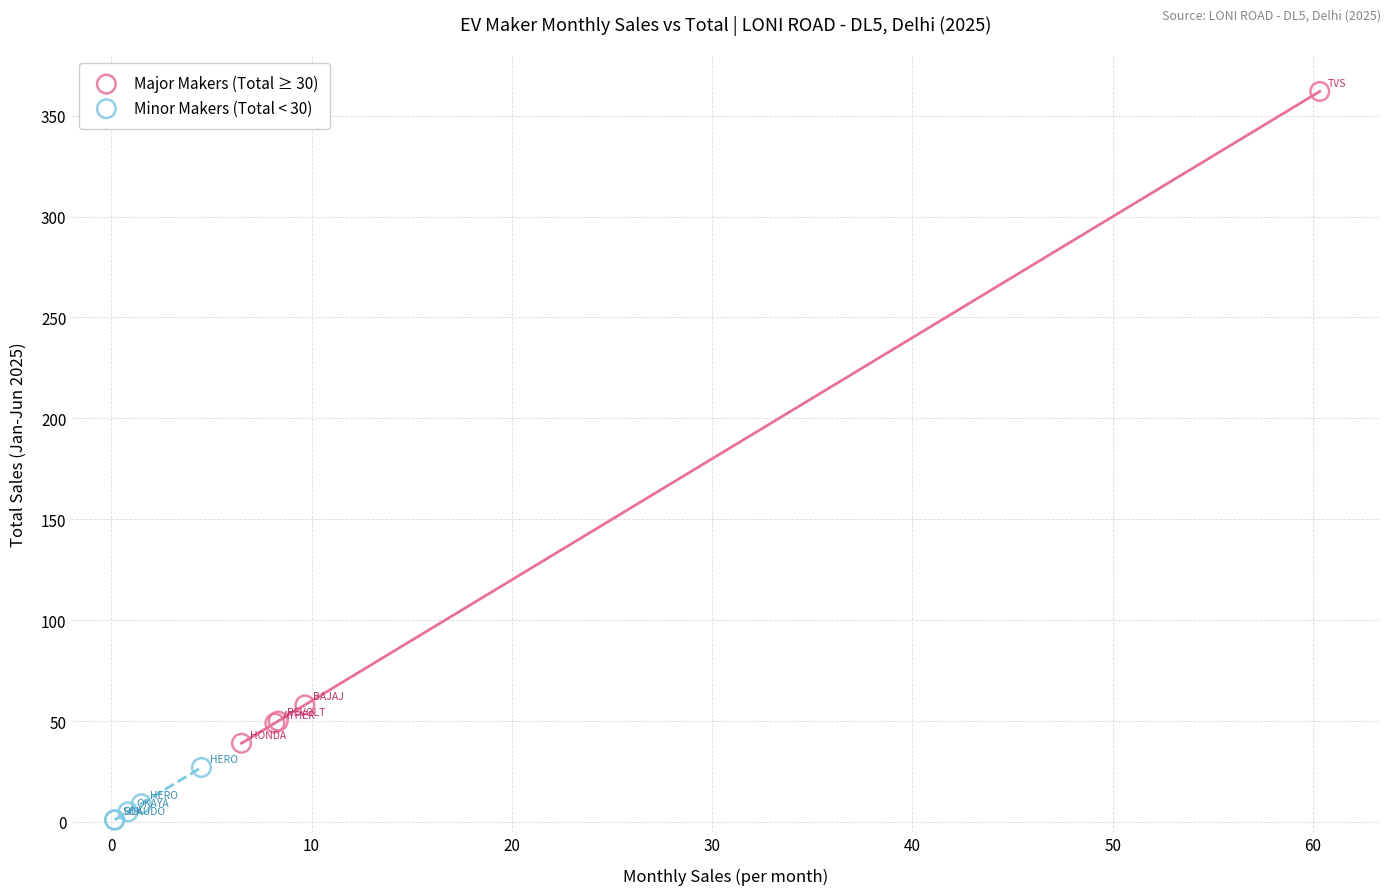

Which series has the widest spread of Y values?

Major Makers (Total ≥ 30)